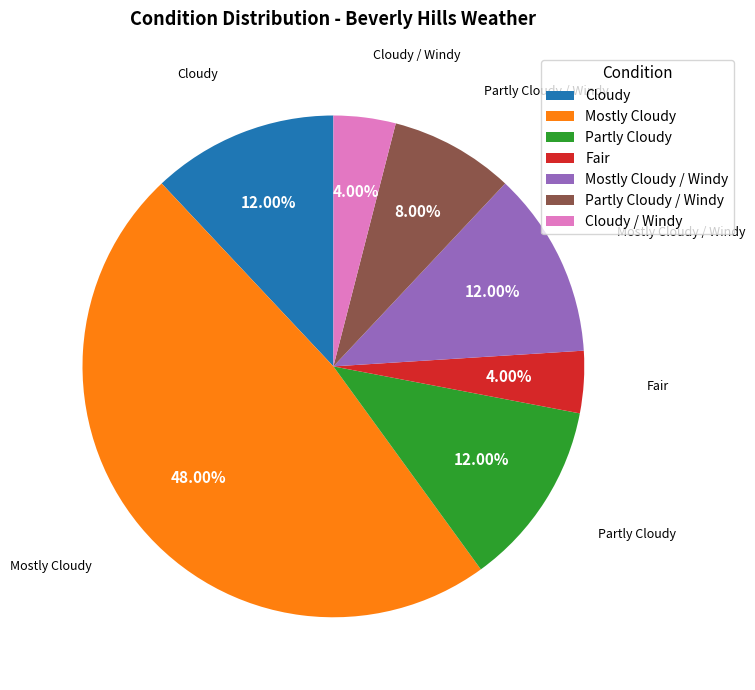

To the nearest percent, what portion does Partly Cloudy represent?

12%